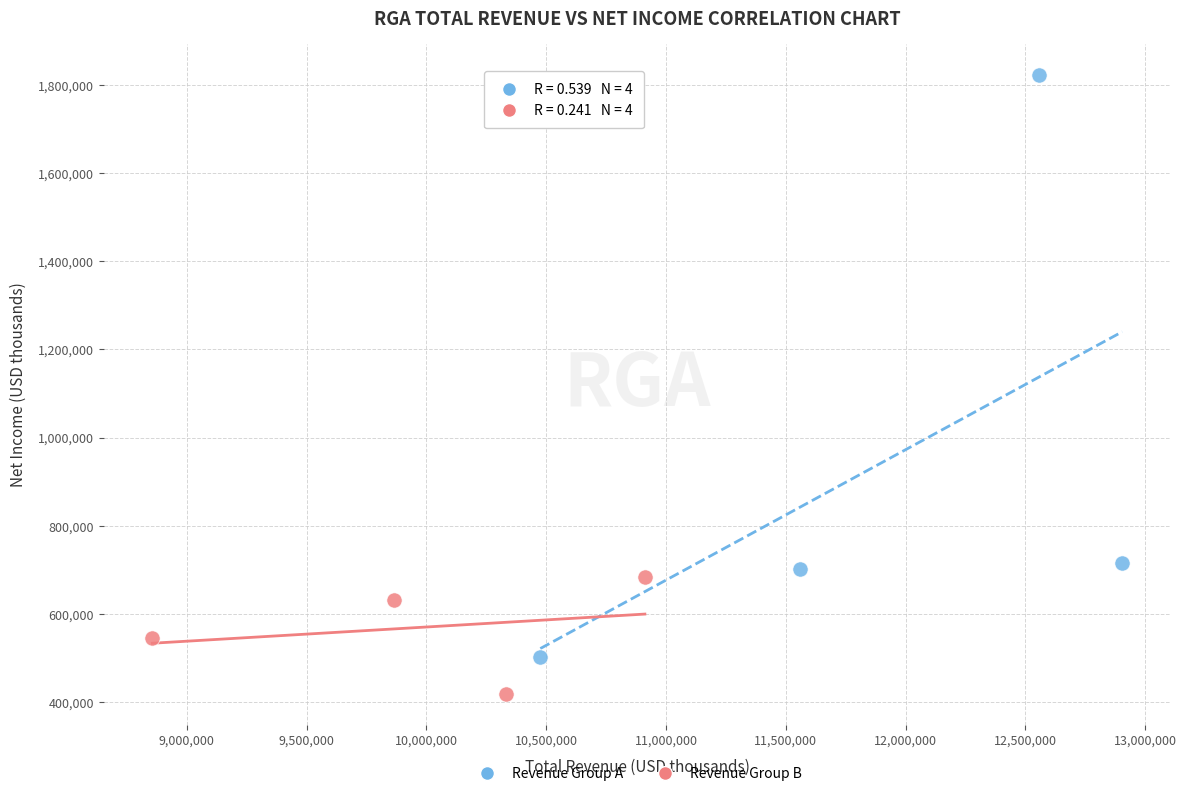

Which series reaches the maximum Y coordinate?

Revenue Group A